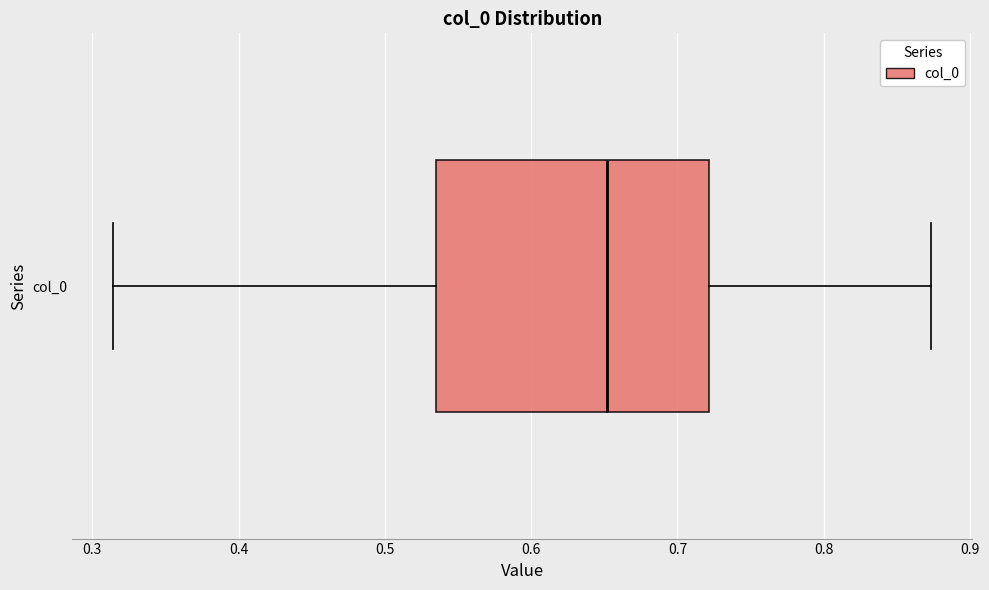

Transcribe this box plot: give where the median line is, the range the box spans, and where the two whiskers end, as read against the x-axis. The values are not printed on the chart, so give them approximately, as read against the axis.

median 0.65, box 0.53 to 0.72, whiskers 0.31 to 0.87